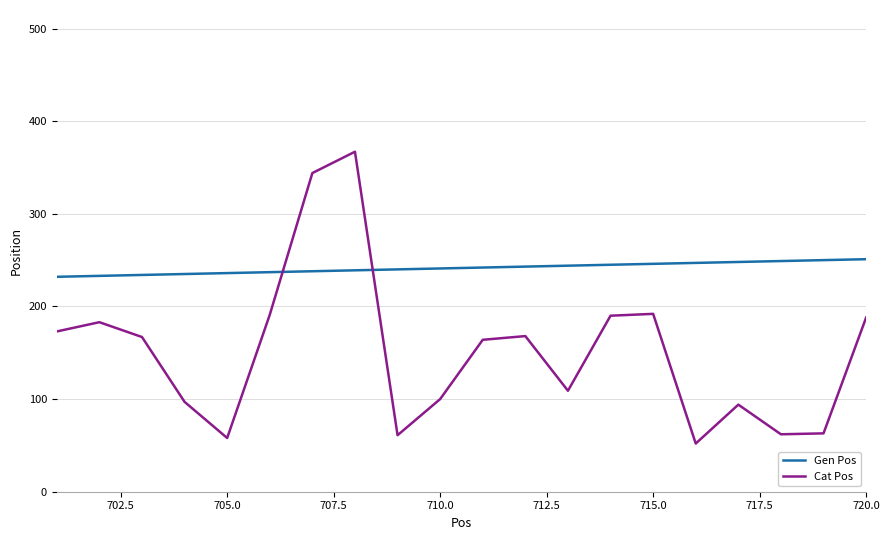

Which series has the largest range (max minus min)?

Cat Pos